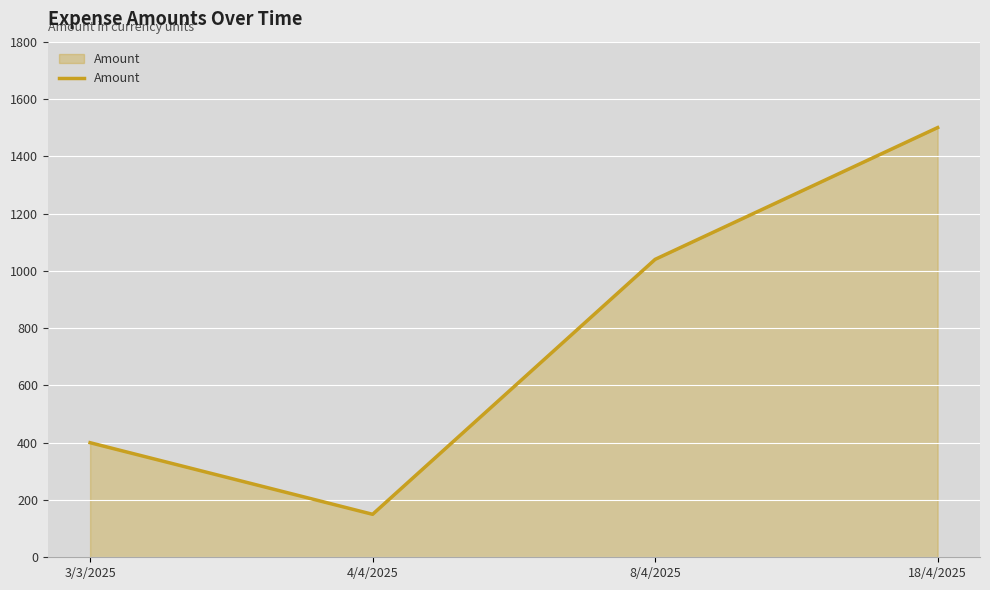

List the labels in order of value, smallest first.

4/4/2025, 3/3/2025, 8/4/2025, 18/4/2025